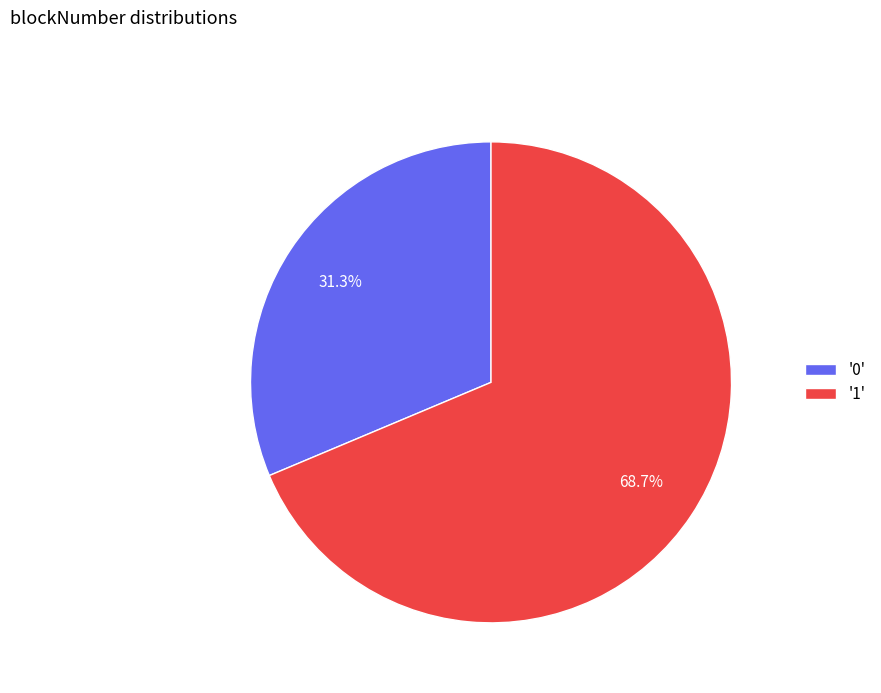

Count the number of slices in the pie.

2